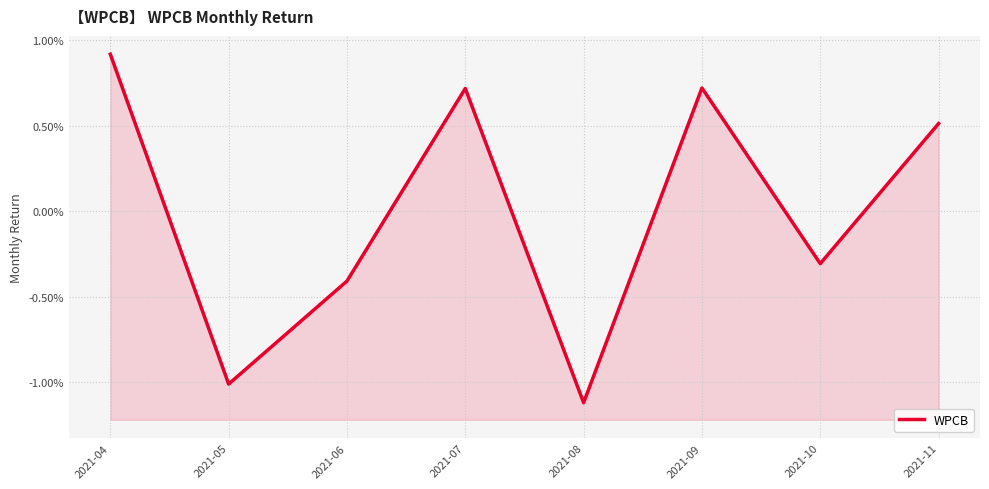

List the labels in order of value, smallest first.

2021-08, 2021-05, 2021-06, 2021-10, 2021-11, 2021-07, 2021-09, 2021-04